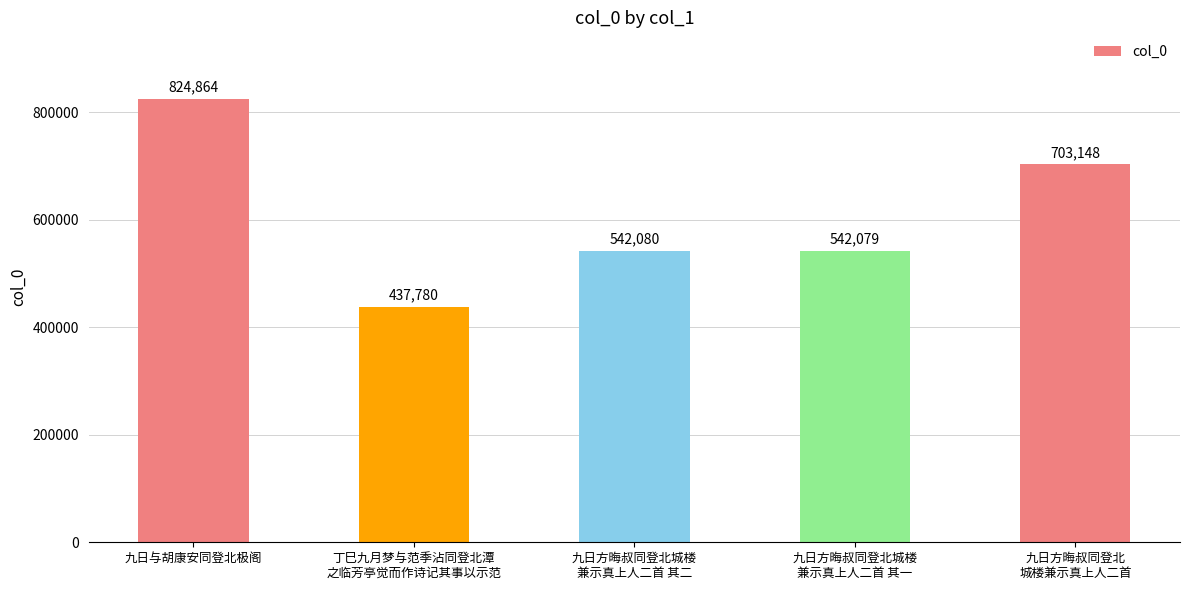

Reading left to right, list all the values displayed in this chart.

824864	437780	542080	542079	703148